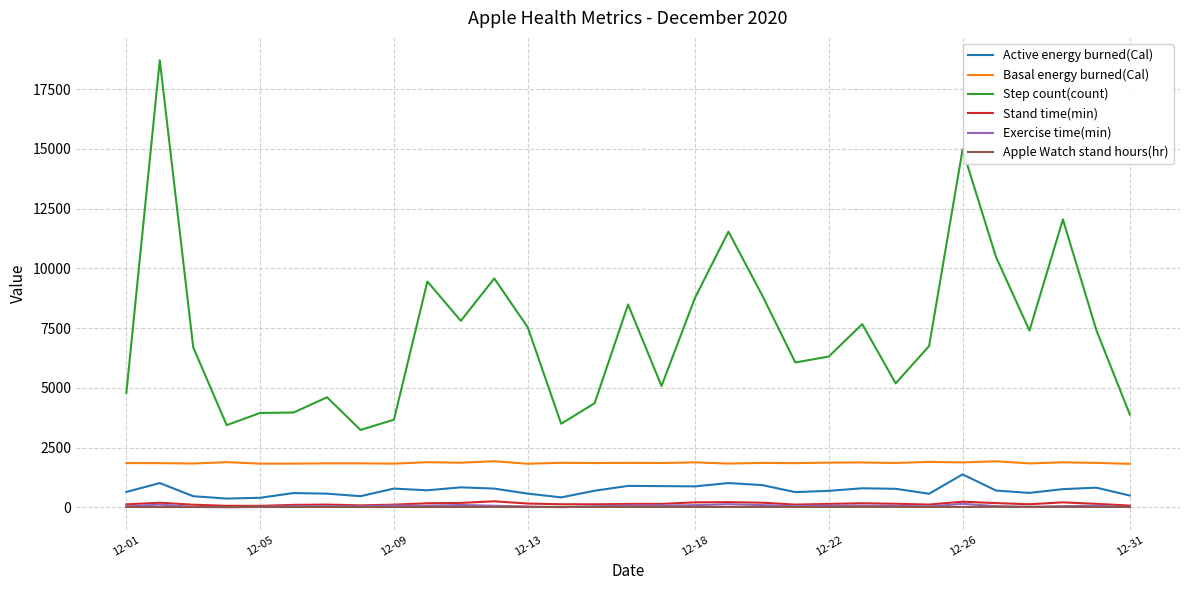

True or false: Step count(count) and Stand time(min) intersect in this chart.

False